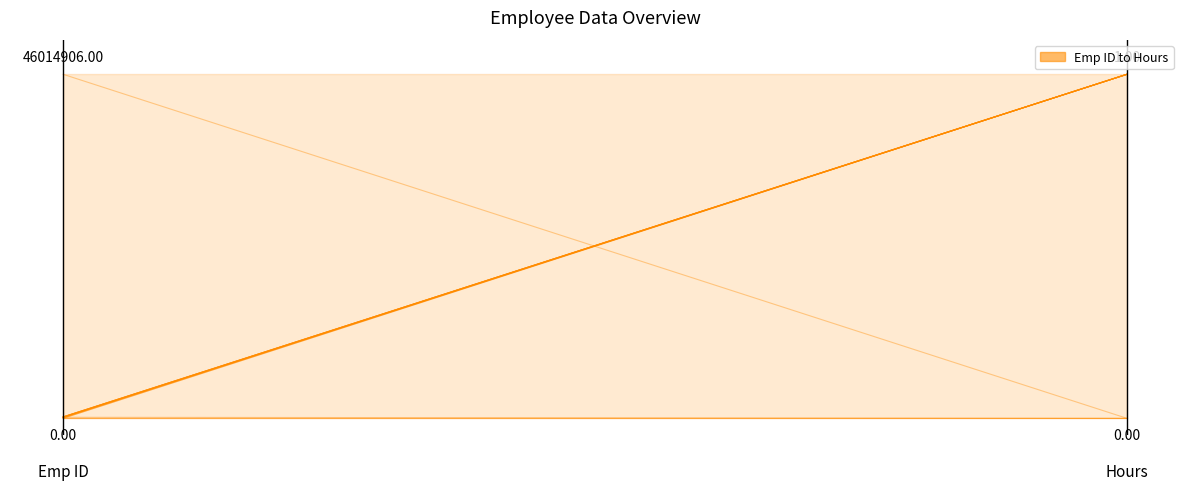

What is the average value?

0.5